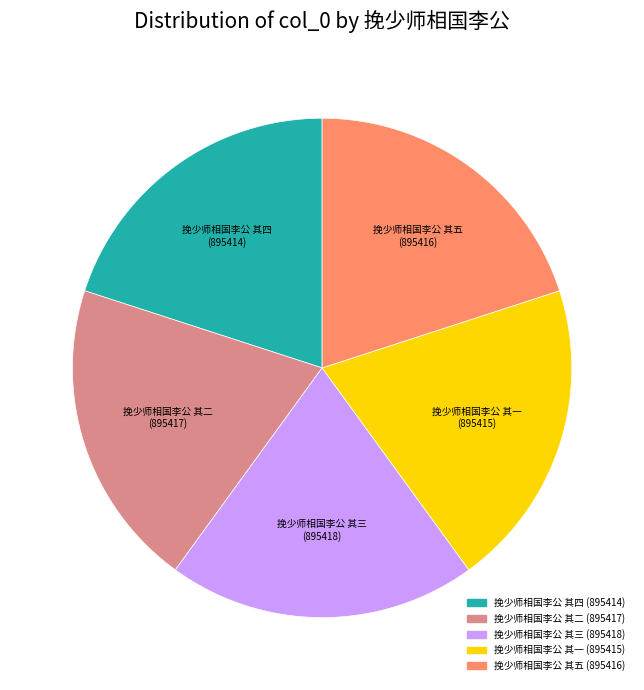

Combined, do 挽少师相国李公 其二 and 挽少师相国李公 其三 account for over 50%?

No